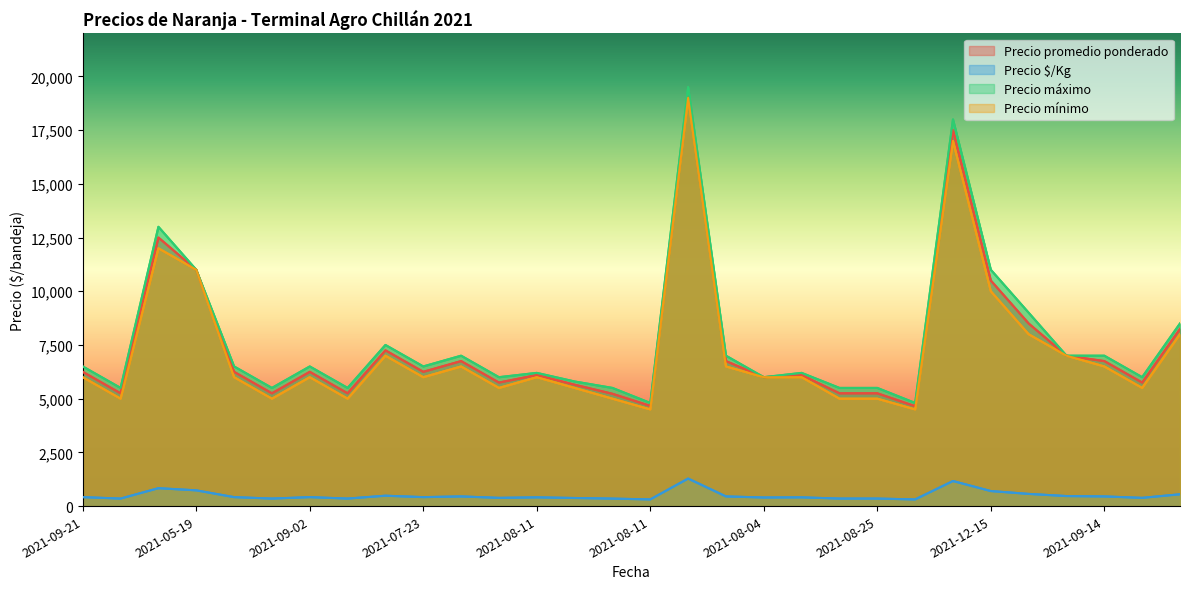

Which series changed the most between 2021-08-11 and 2021-08-04?

Precio máximo